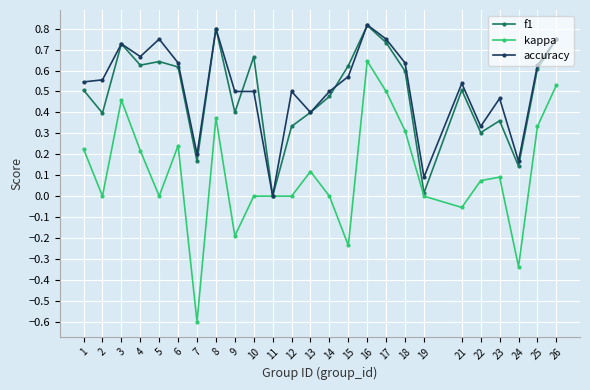

Which series changed the most between 21 and 24?

accuracy